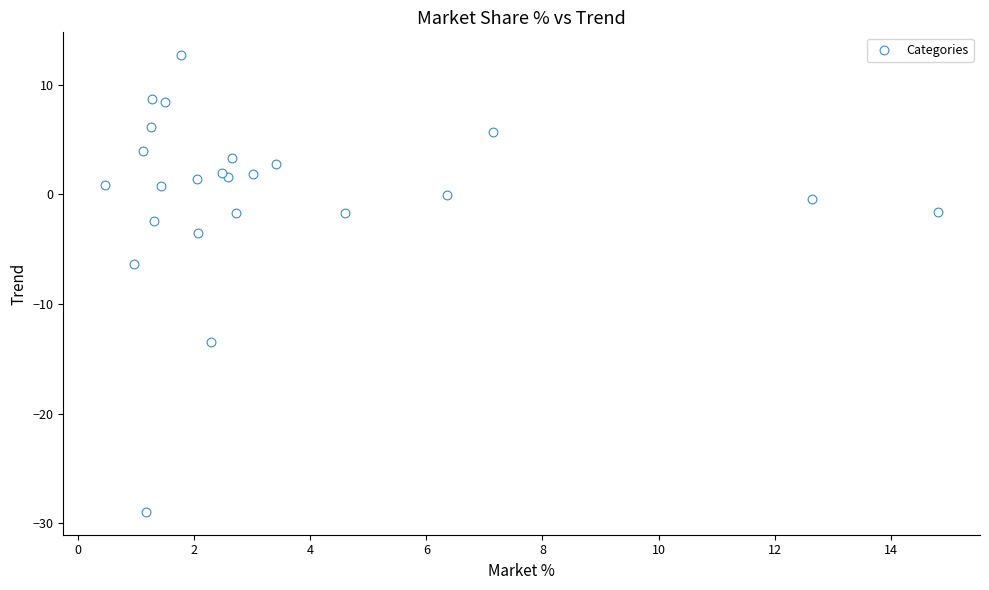

What Y value in the scatter plot is closest to -8?

-6.3